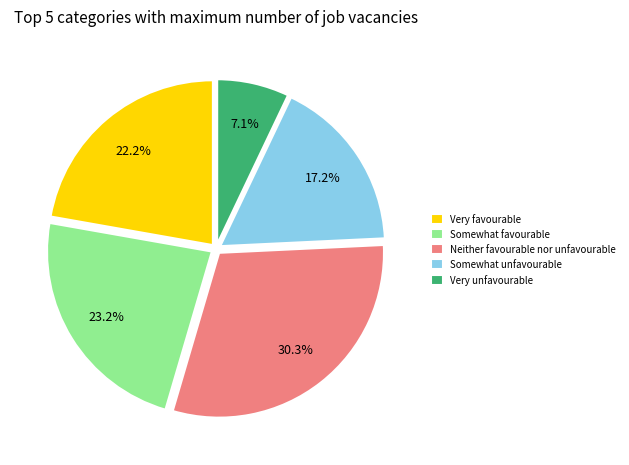

Rank the categories by value from lowest to highest.

Very unfavourable, Somewhat unfavourable, Very favourable, Somewhat favourable, Neither favourable nor unfavourable